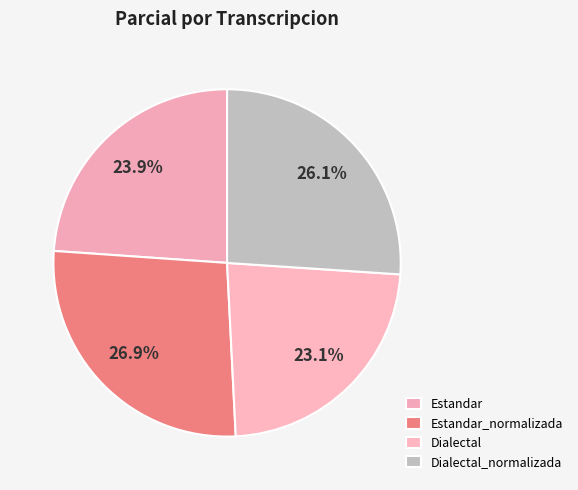

To the nearest percent, what is the combined percentage of Estandar_normalizada and Dialectal_normalizada?

53%